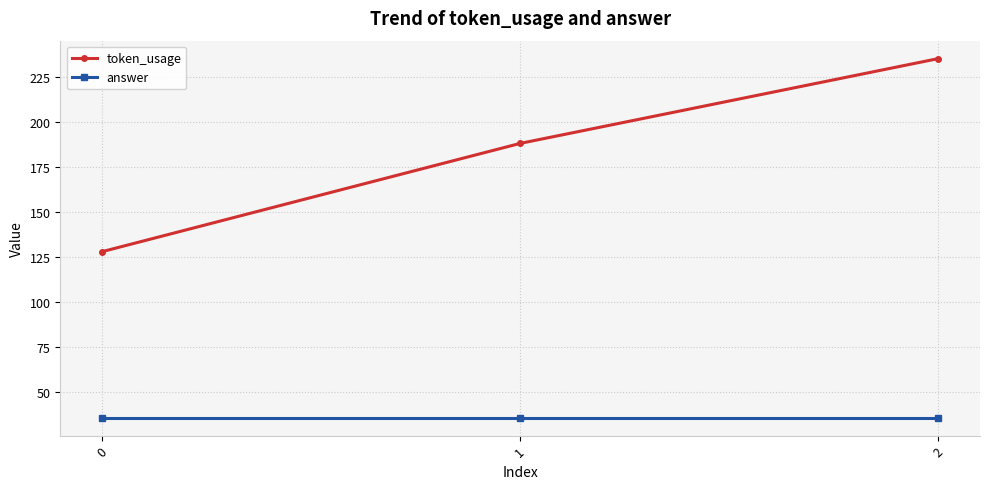

What is the sum of the token_usage values at 1 and 0?

316